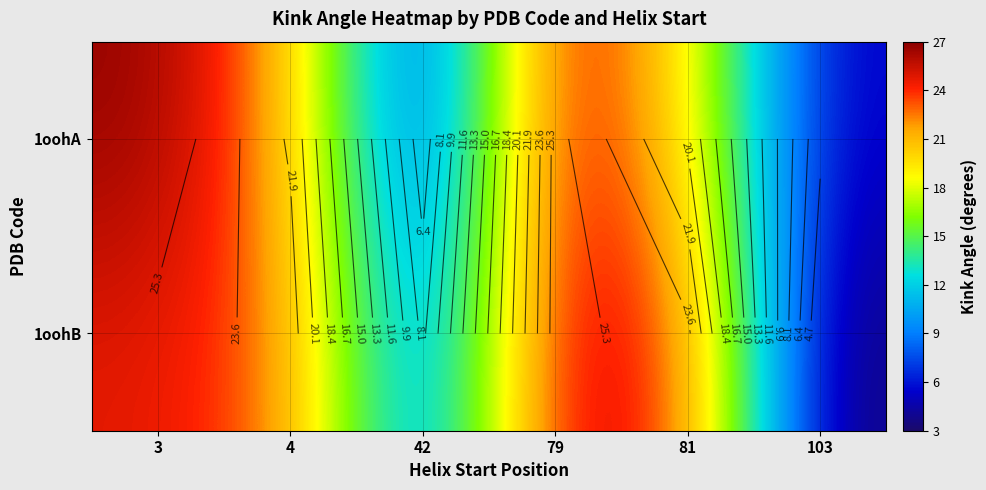

What is the difference between the maximum and second lowest values in the 1oohB series?

18.3